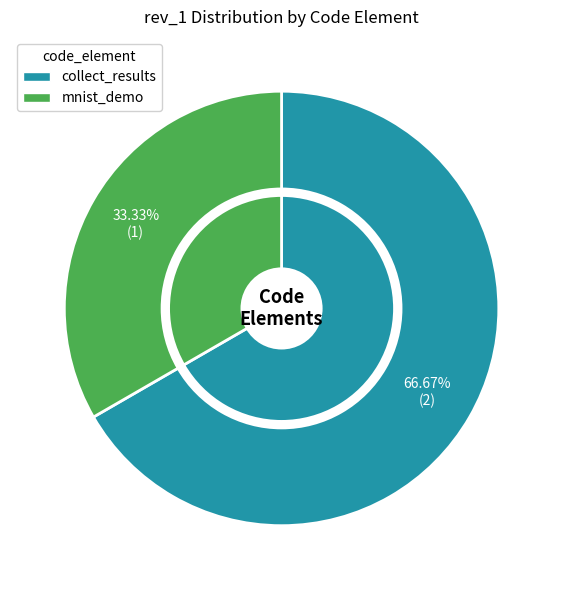

Which category has the smallest portion of the pie?

mnist_demo